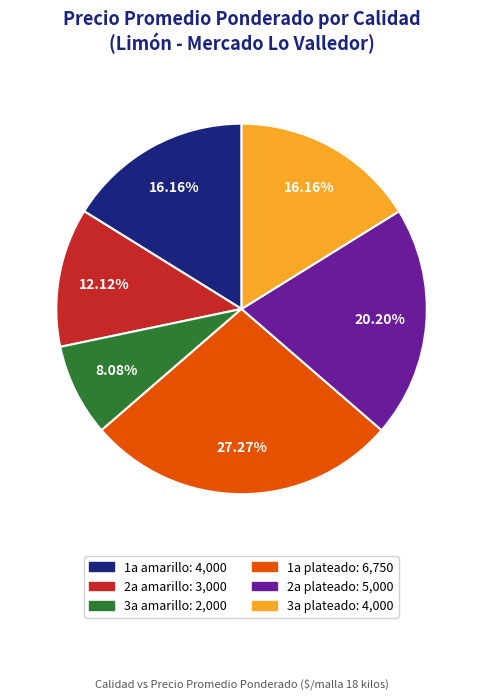

To the nearest percent, what is the combined percentage of 2a plateado and 3a amarillo?

28%